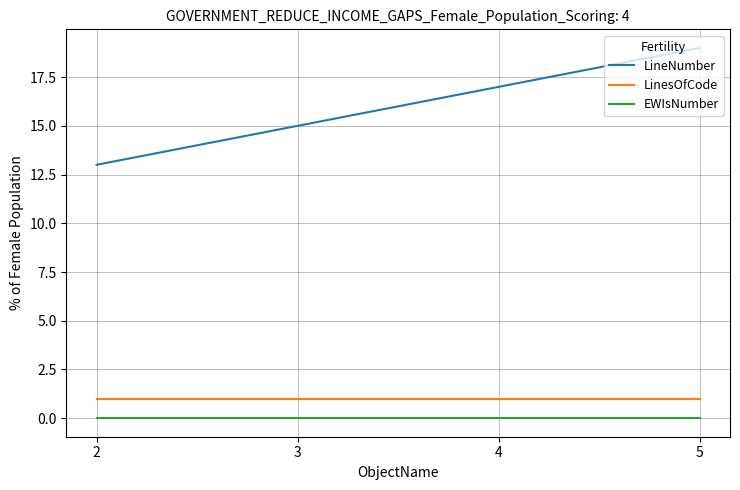

True or false: EWIsNumber has more than 2 points higher than both neighbors.

False